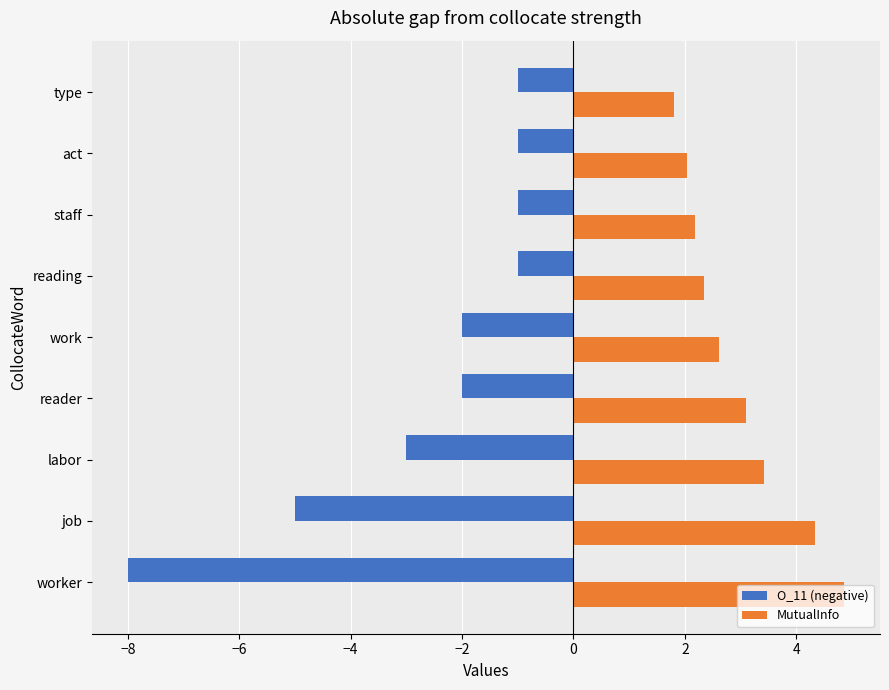

Is it true that MutualInfo equals 0.7 at staff?

False